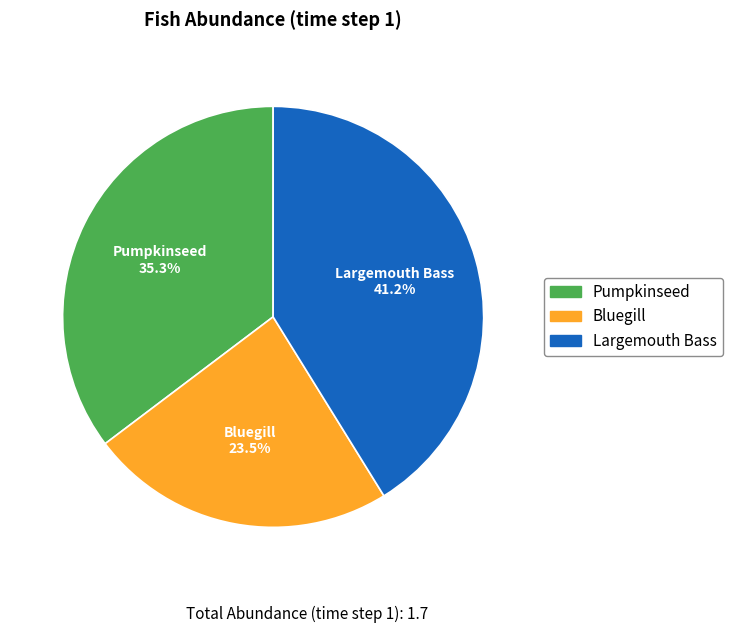

Which category has the biggest portion of the pie?

Largemouth Bass